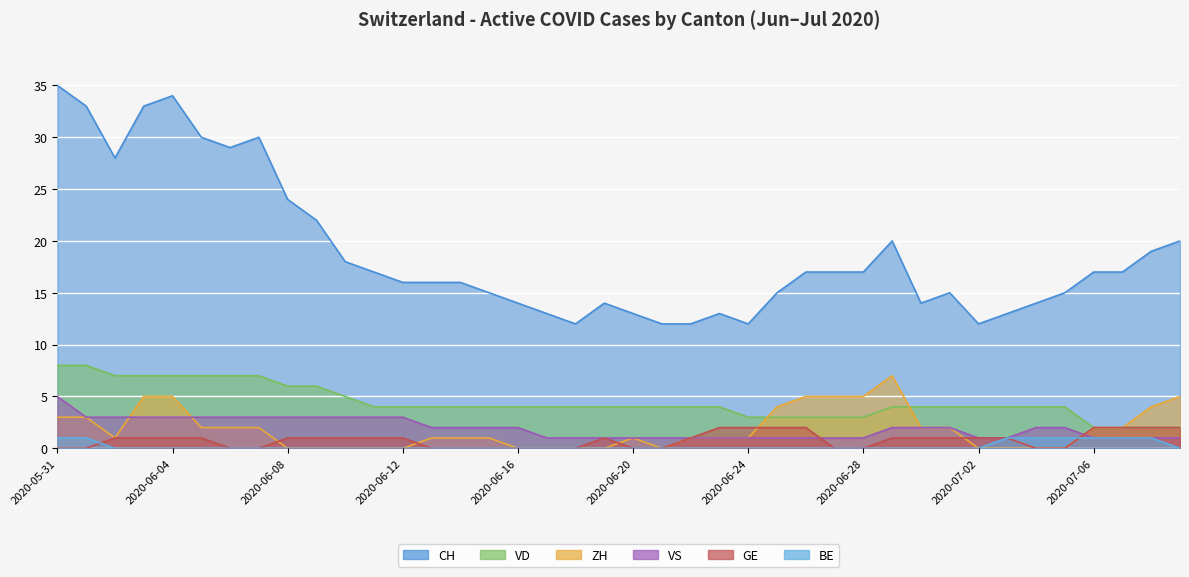

Reading right to left, transcribe all the data shown in this chart.

CH: 20	19	17	17	15	14	13	12	15	14	20	17	17	17	15	12	13	12	12	13	14	12	13	14	15	16	16	16	17	18	22	24	30	29	30	34	33	28	33	35
ZH: 5	4	2	2	0	0	0	0	2	2	7	5	5	5	4	1	1	1	0	1	0	0	0	0	1	1	1	0	0	0	0	0	2	2	2	5	5	1	3	3
VD: 2	2	2	2	4	4	4	4	4	4	4	3	3	3	3	3	4	4	4	4	4	4	4	4	4	4	4	4	4	5	6	6	7	7	7	7	7	7	8	8
GE: 2	2	2	2	0	0	1	1	1	1	1	0	0	2	2	2	2	1	0	0	1	0	0	0	0	0	0	1	1	1	1	1	0	0	1	1	1	1	0	0
VS: 1	1	1	1	2	2	1	1	2	2	2	1	1	1	1	1	1	1	1	1	1	1	1	2	2	2	2	3	3	3	3	3	3	3	3	3	3	3	3	5
BE: 0	1	1	1	1	1	1	0	0	0	0	0	0	0	0	0	0	0	0	0	0	0	0	0	0	0	0	0	0	0	0	0	0	0	0	0	0	0	1	1